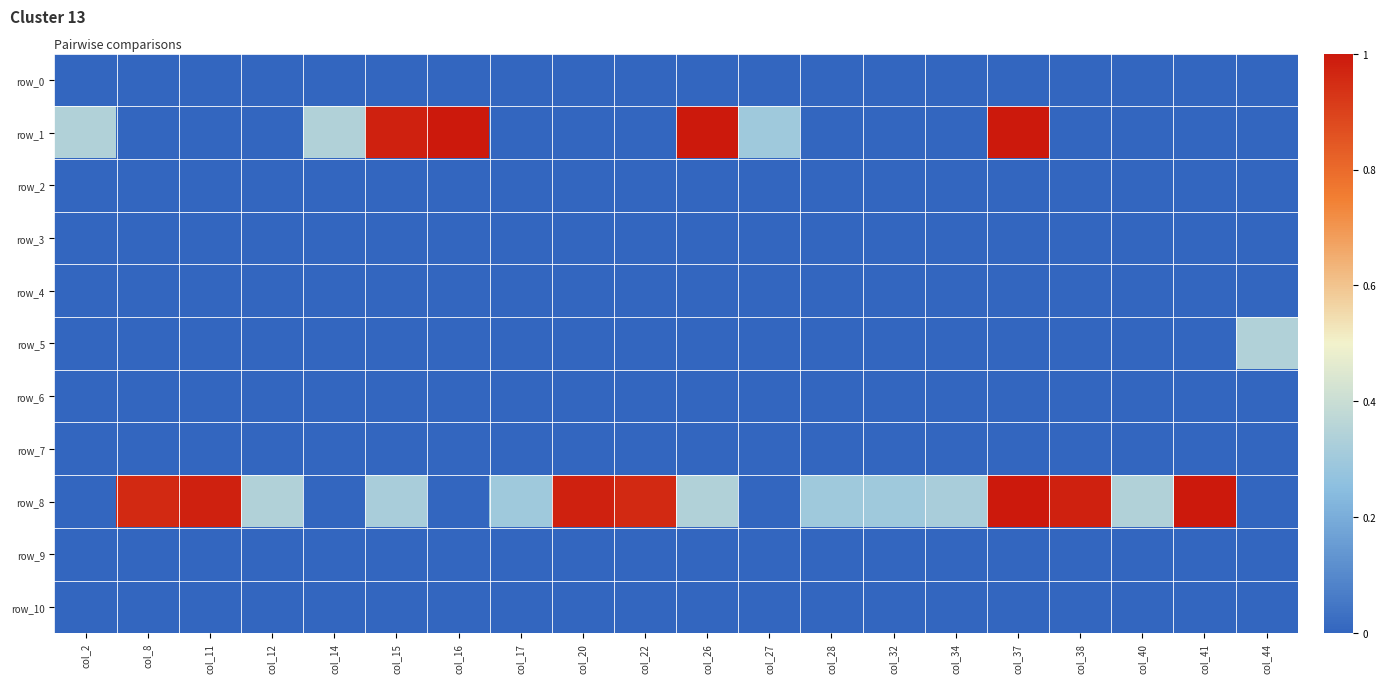

At which label does row_8 reach its peak?

col_37